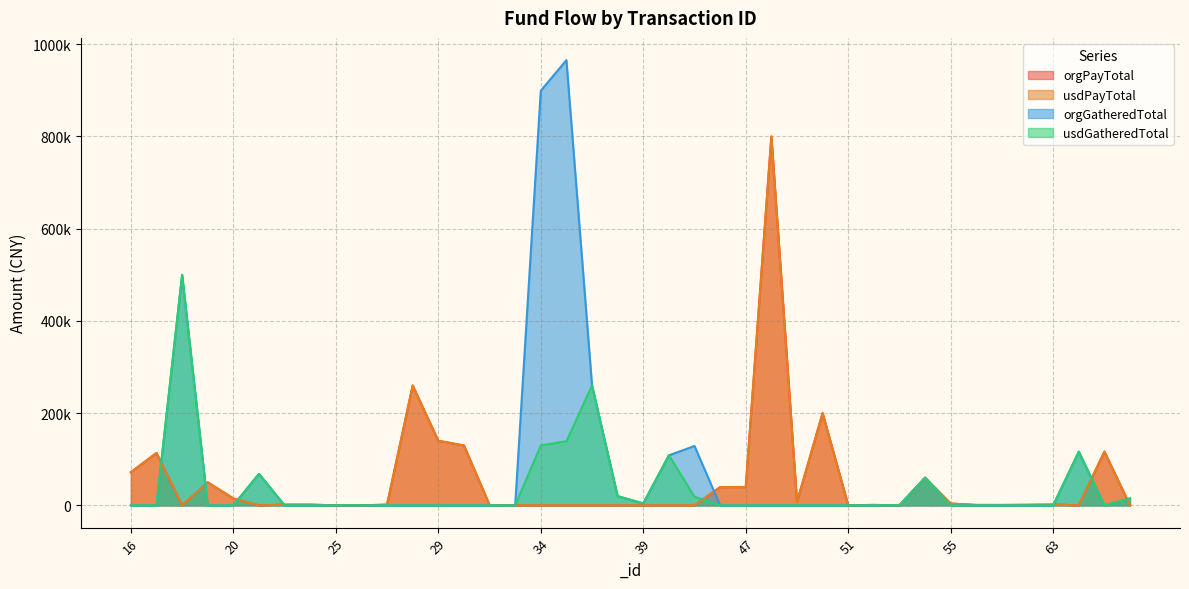

At which category is the sum across all series the highest?

48